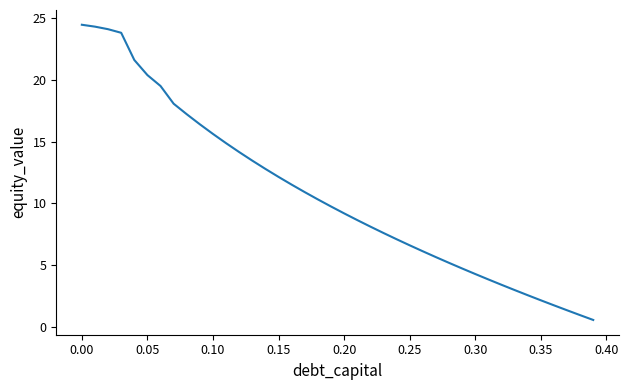

What is the greatest value displayed?

24.5